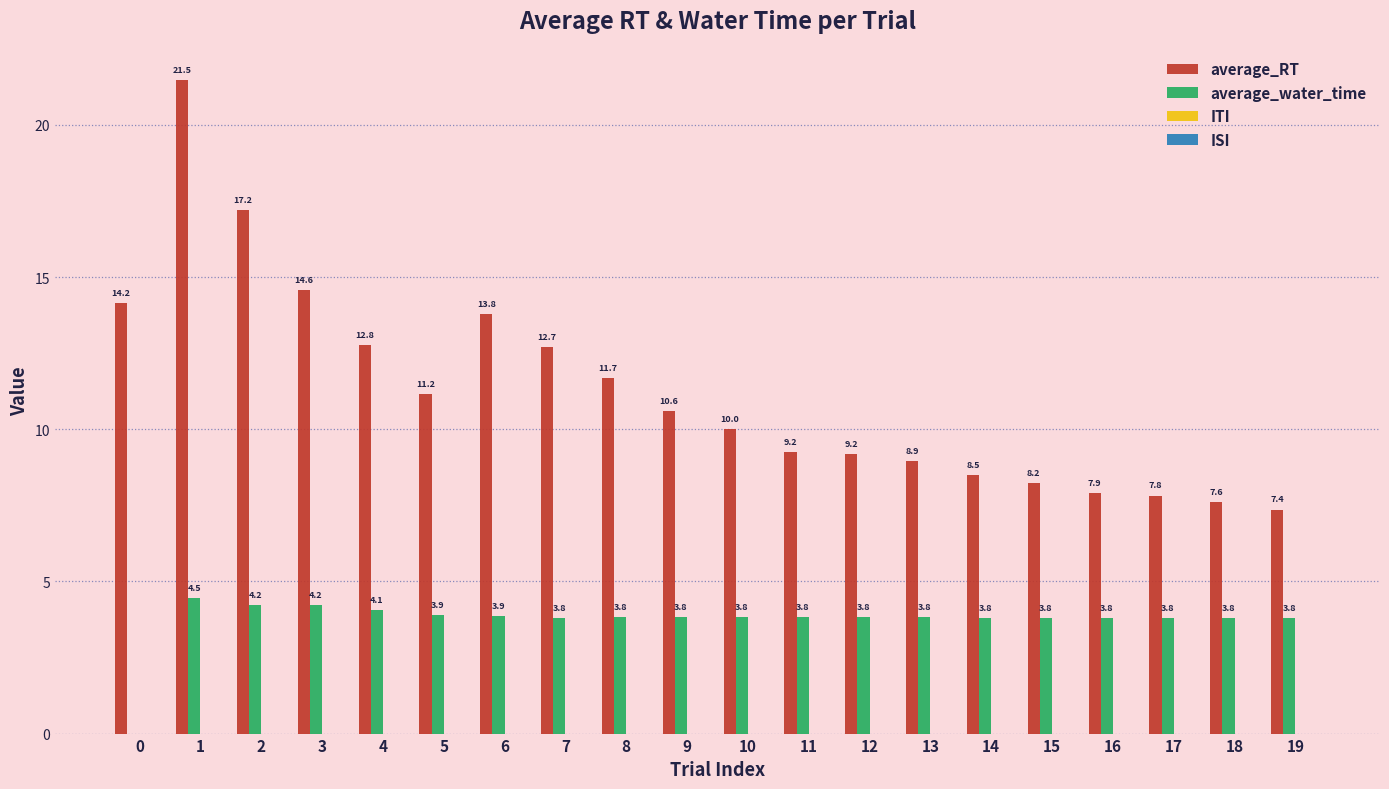

What is the greatest value displayed?

21.5